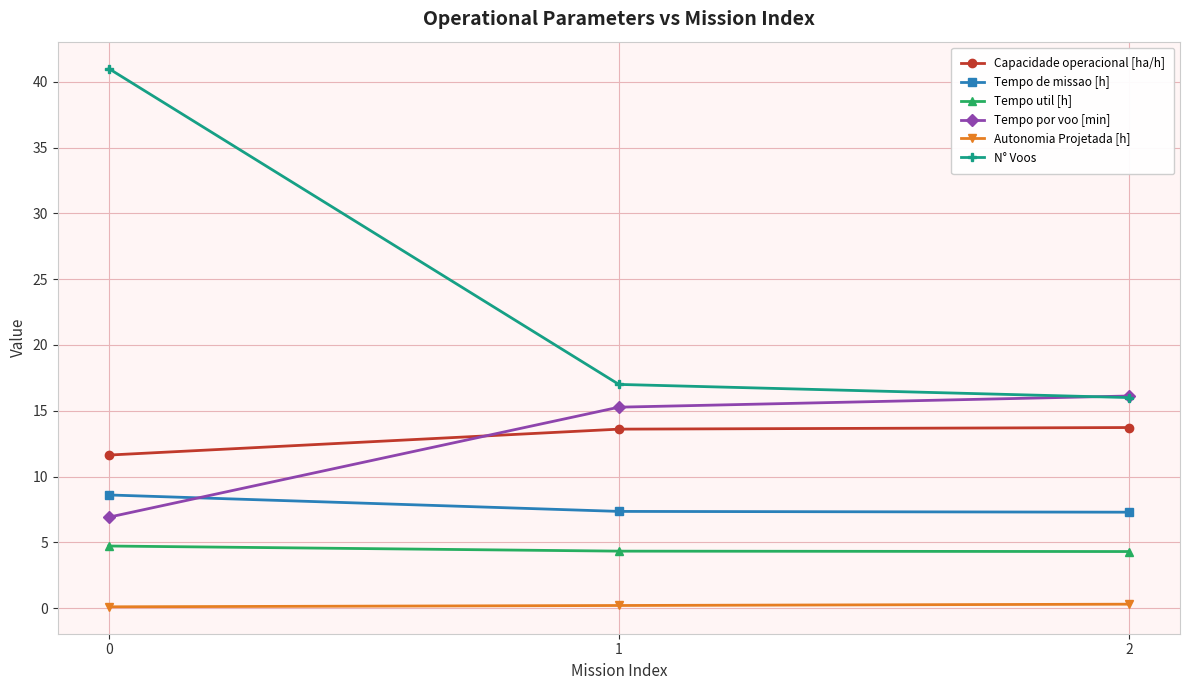

Which series changed the most between 0 and 1?

N° Voos